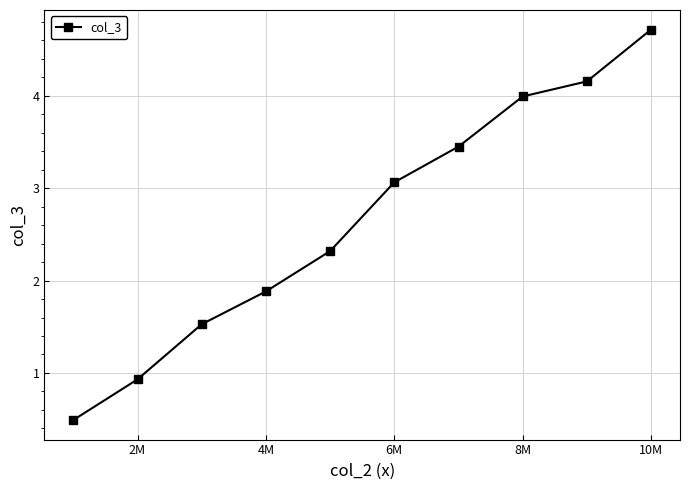

Does the chart have visible grid lines?

Yes